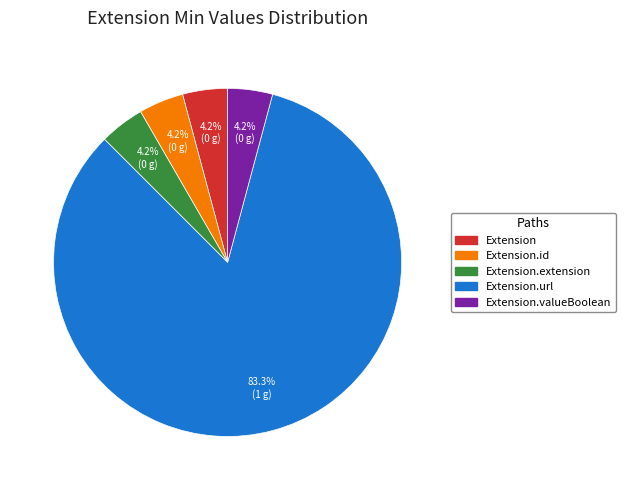

Is there a majority slice in this chart?

Yes